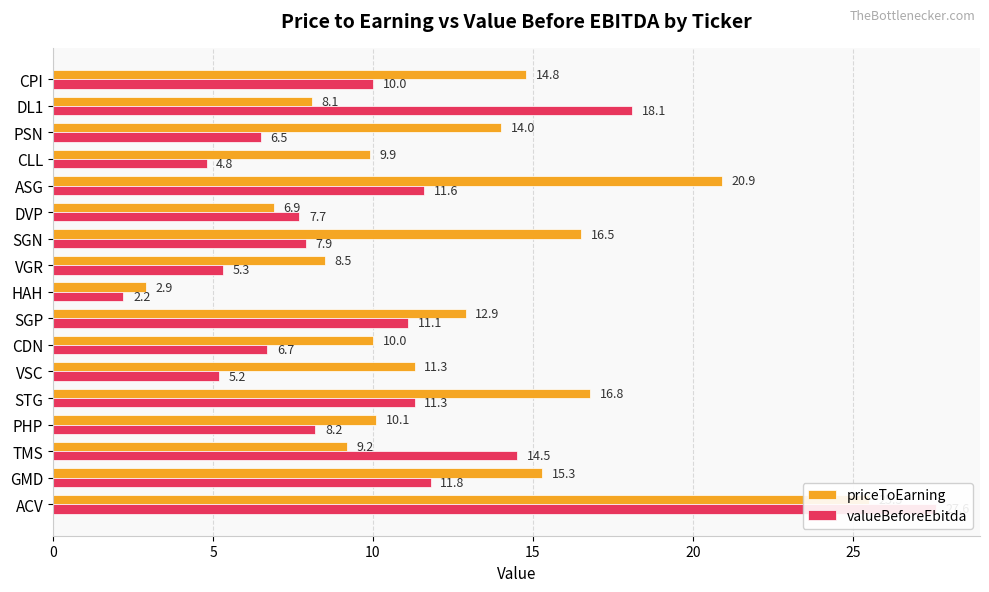

What is the maximum value shown in the chart?

27.6